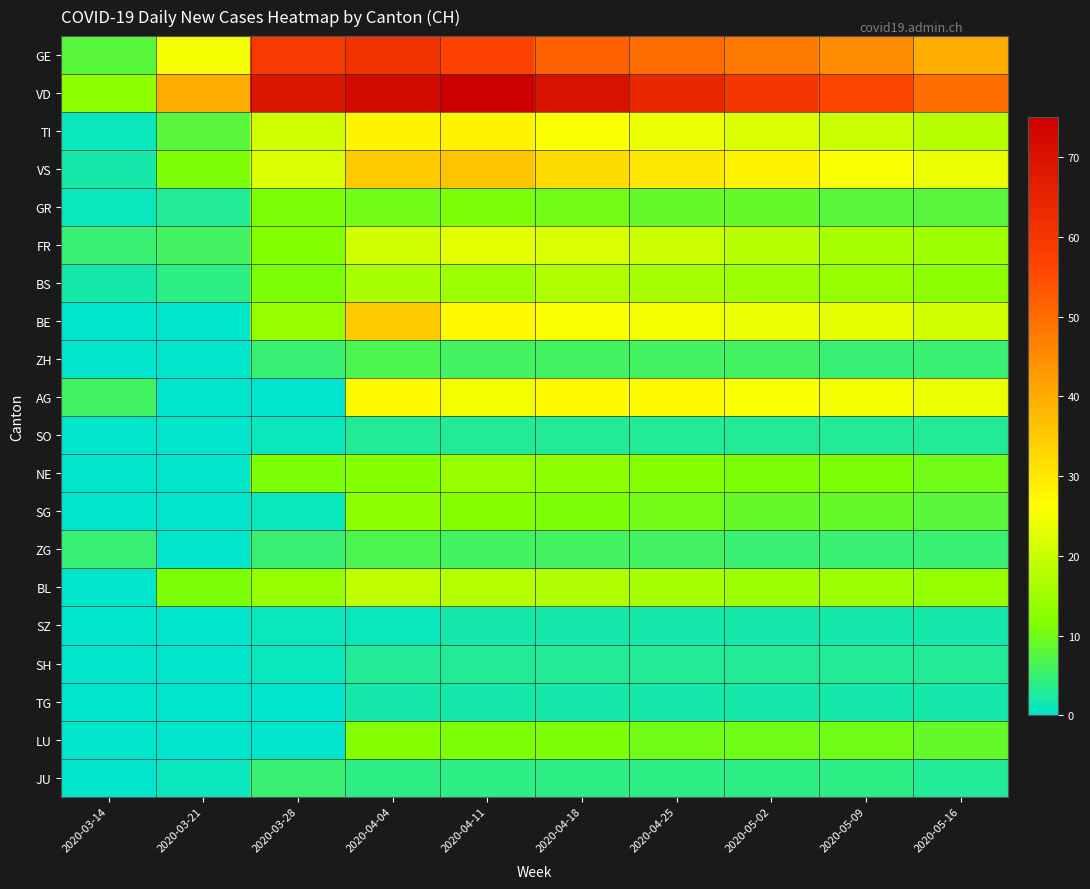

Which series has the largest range (max minus min)?

VD